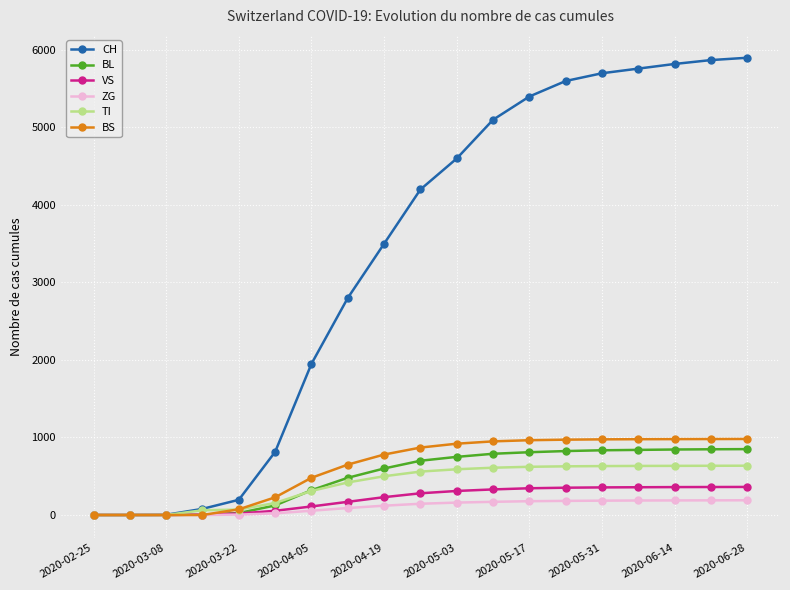

How many lines are shown in the chart?

6